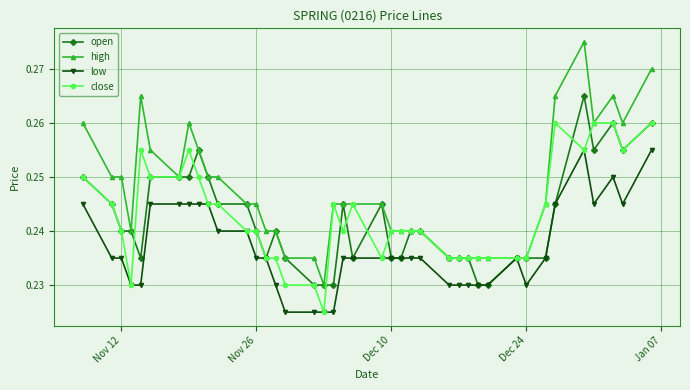

How many close values are between 0 and 1?

40